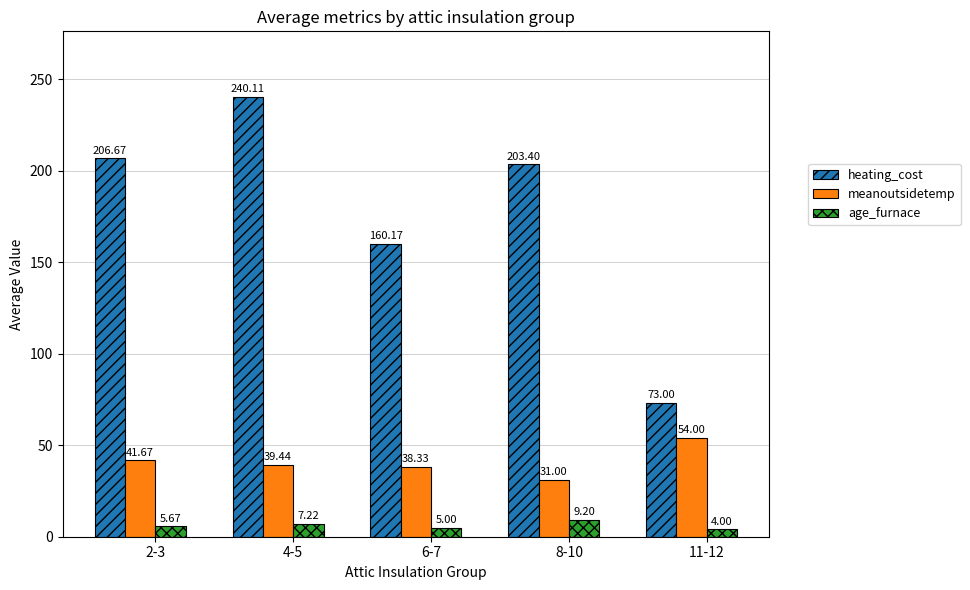

The value of meanoutsidetemp at 6-7 is 56.3. True or false?

False